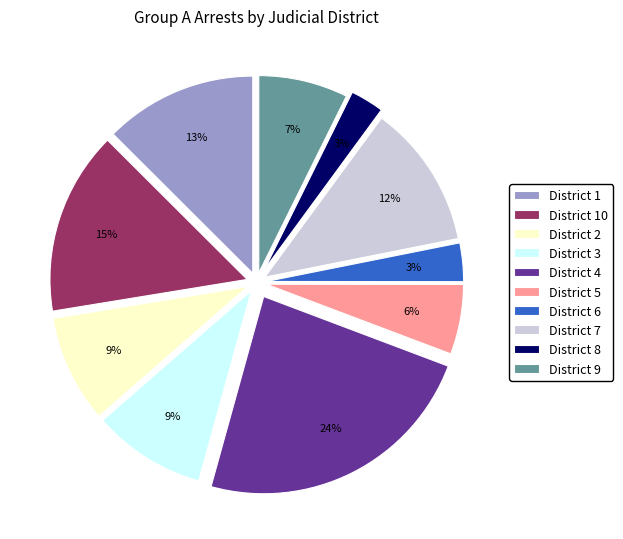

How many segments does this pie chart have?

10